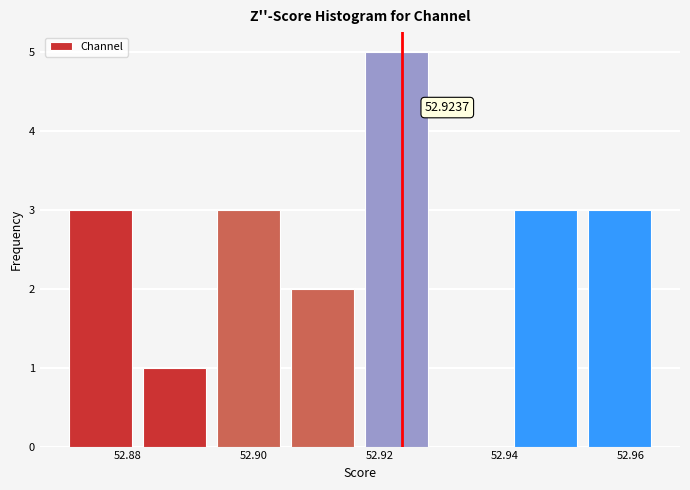

Which range on the x-axis has the tallest bar?

52.918 to 52.930